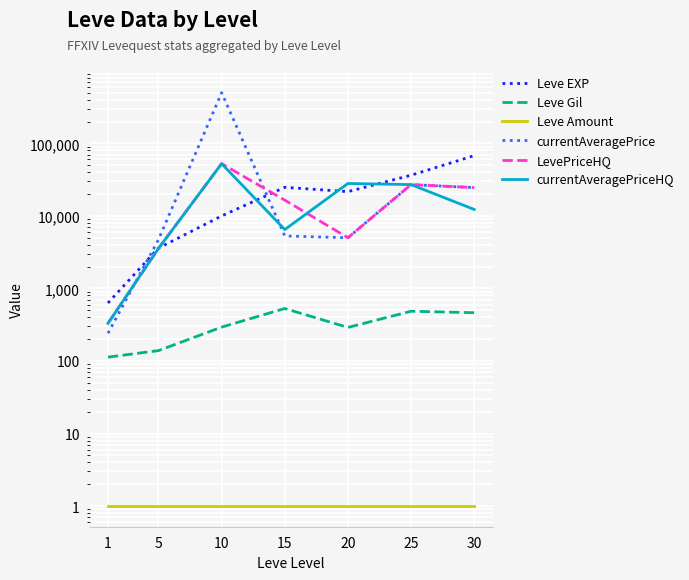

How many lines are shown in the chart?

6